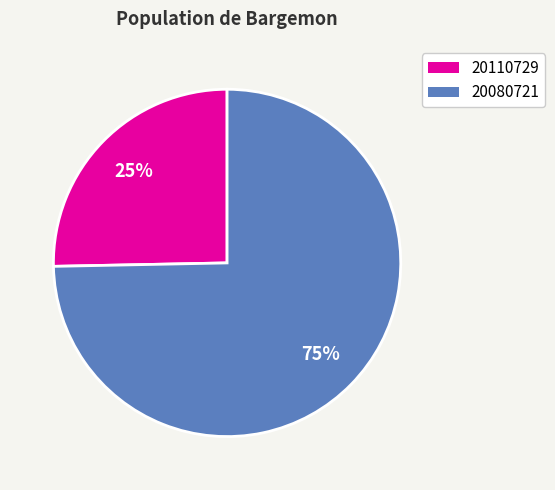

To the nearest percent, what is the average slice percentage?

50%